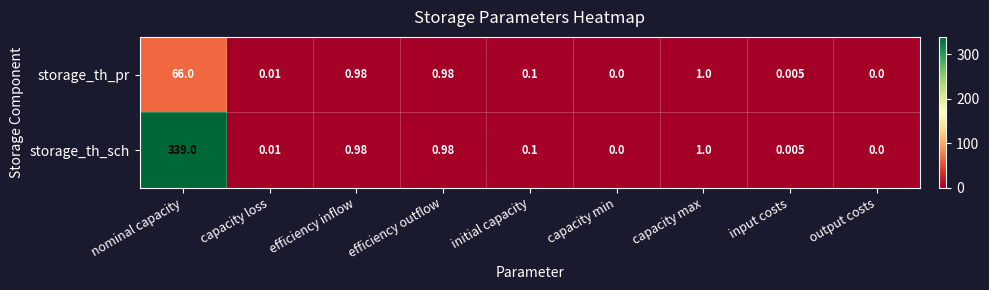

At how many categories does at least one series exceed 21?

1